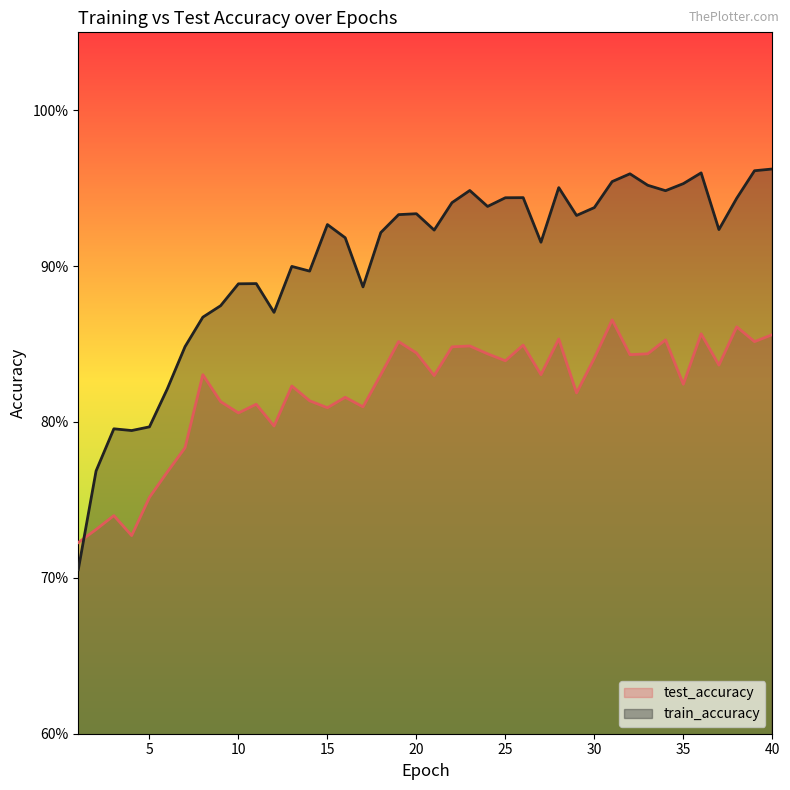

At which category does the chart reach its peak across all series?

40